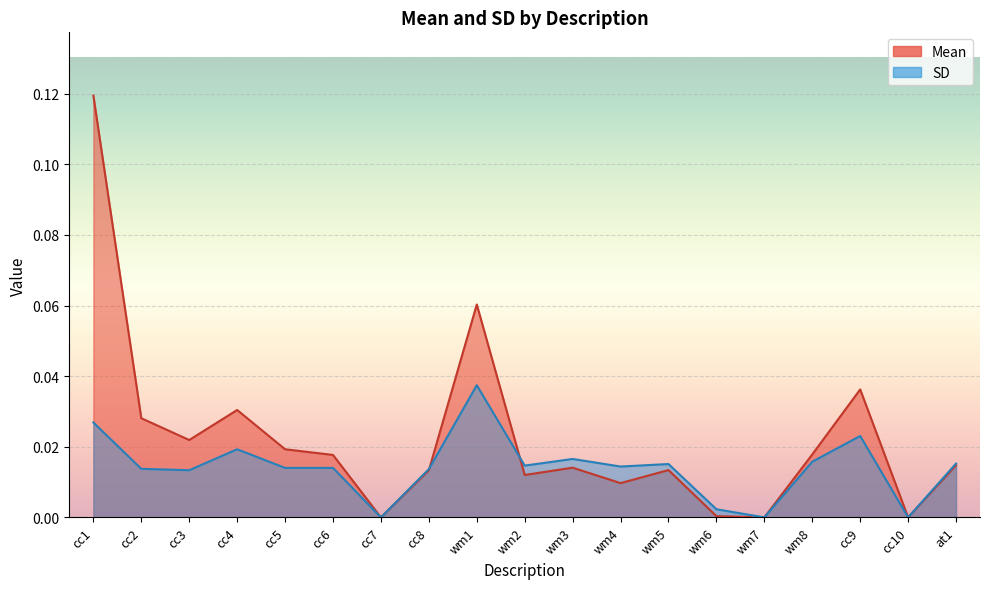

How many times do SD and Mean cross each other?

2